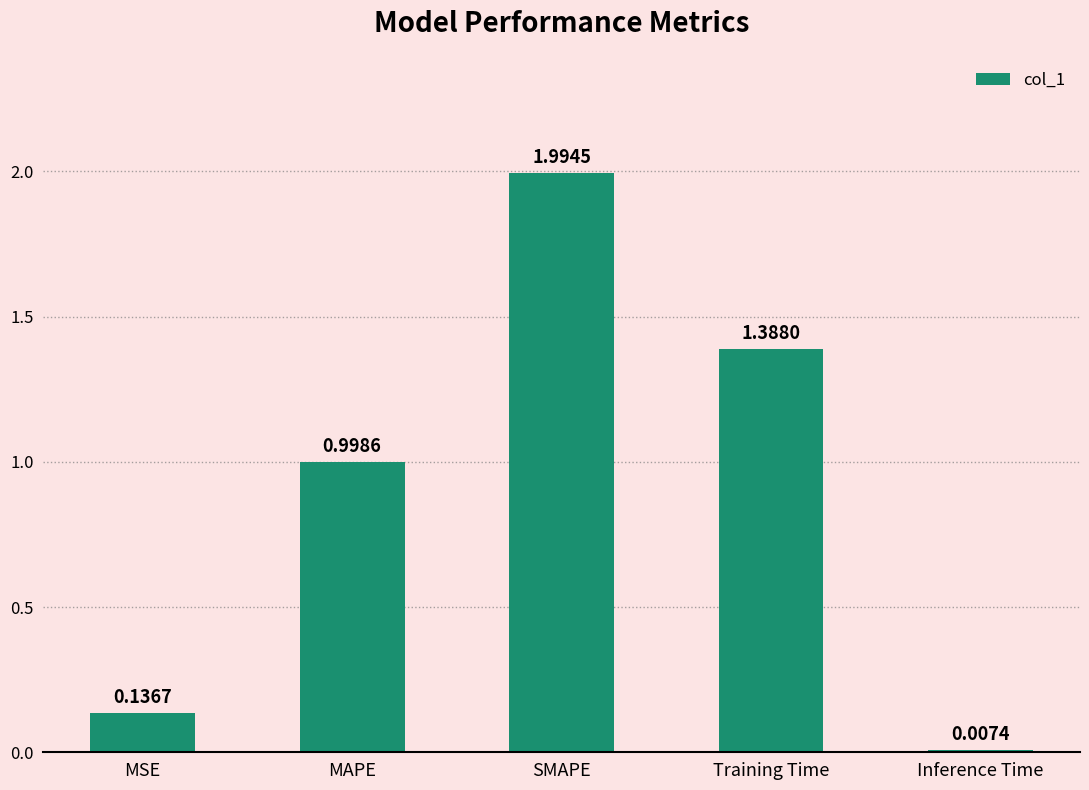

What is the label of the 4th bar from the left?

Training Time